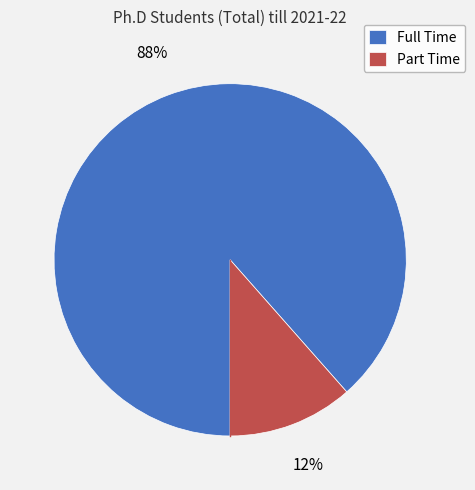

The Part Time slice represents 1% of the pie. True or false?

False